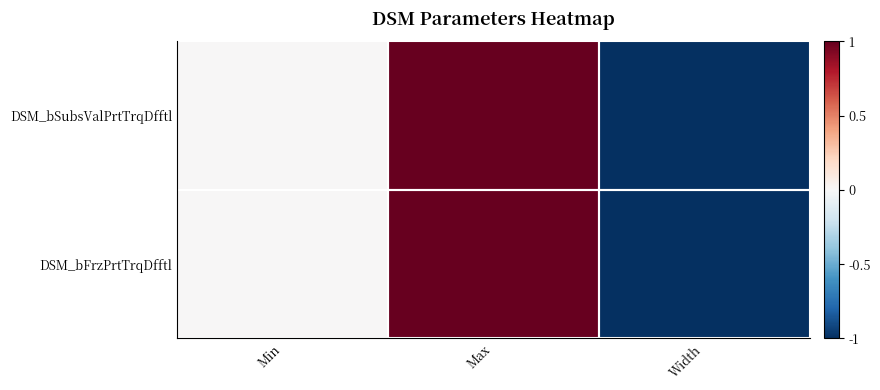

Count the number of categories in the chart.

3